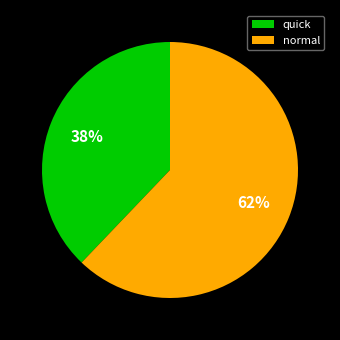

To the nearest percent, what portion does normal represent?

62%